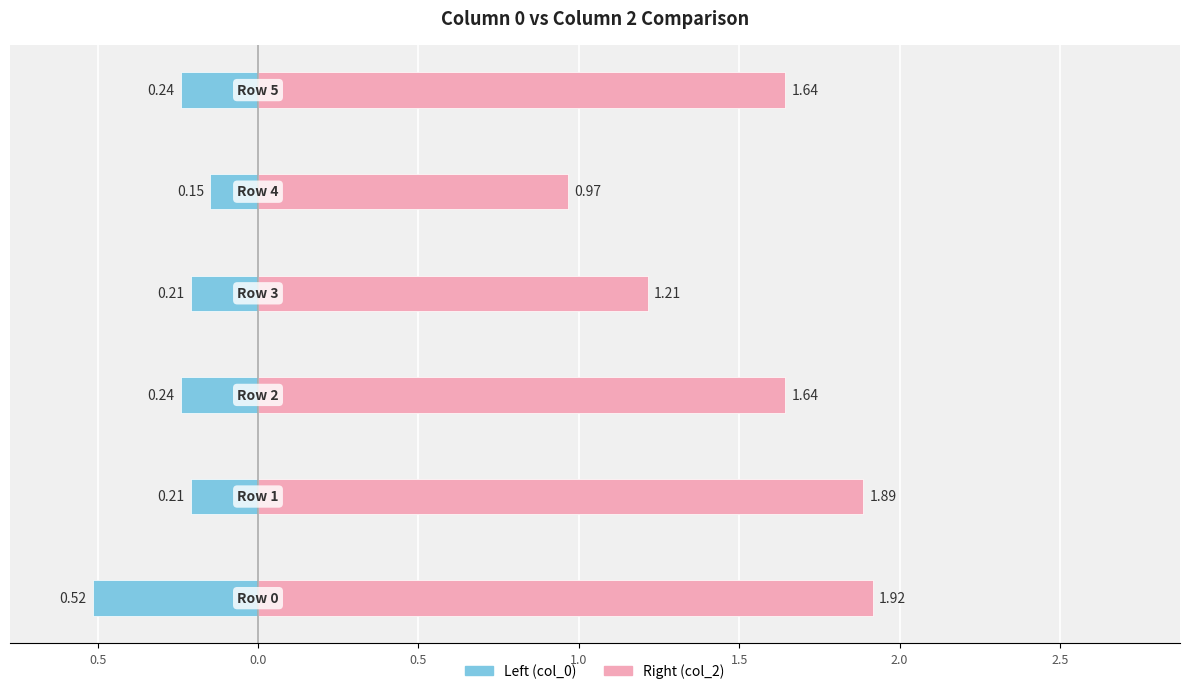

How many groups of bars are there?

6